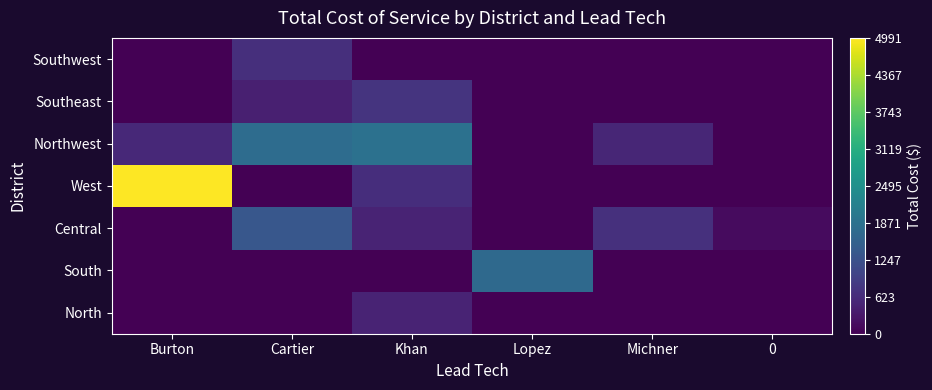

Count the number of categories in the chart.

6